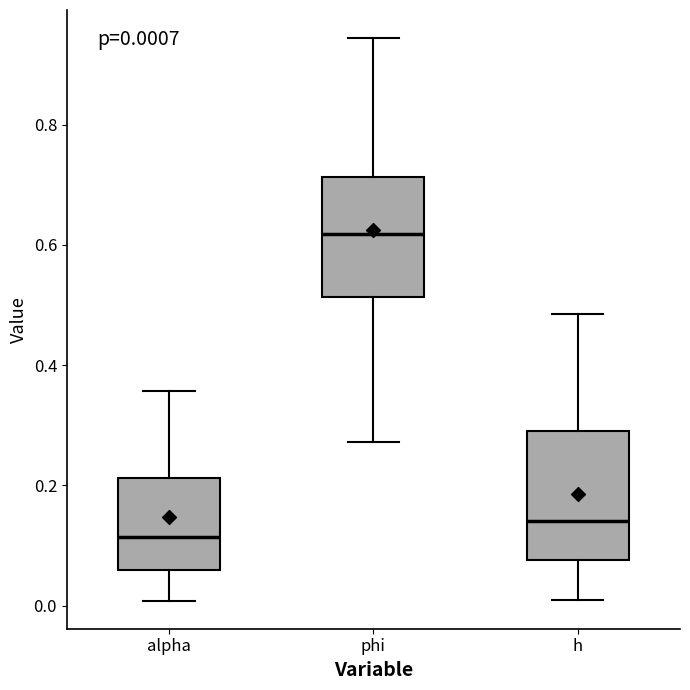

Which box has the lowest median line?

alpha